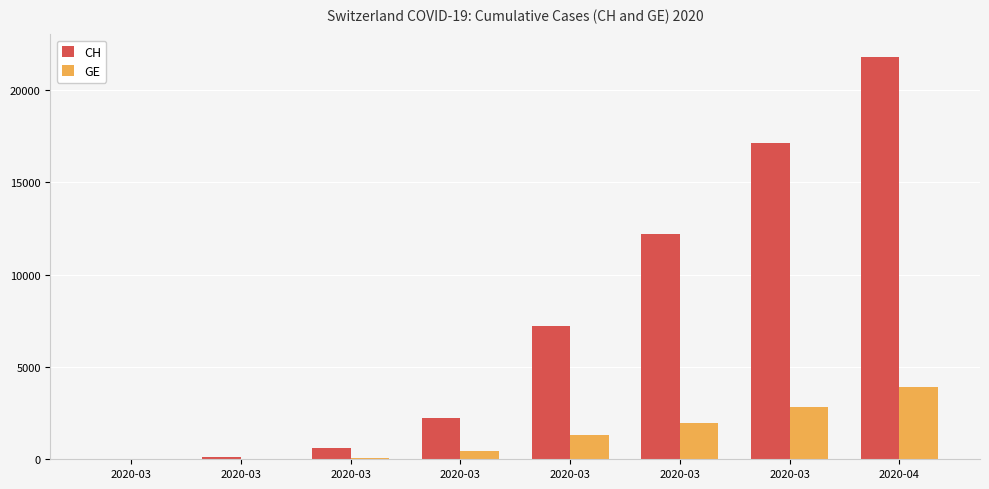

True or false: GE has a value of 9 at 2020-03.

True